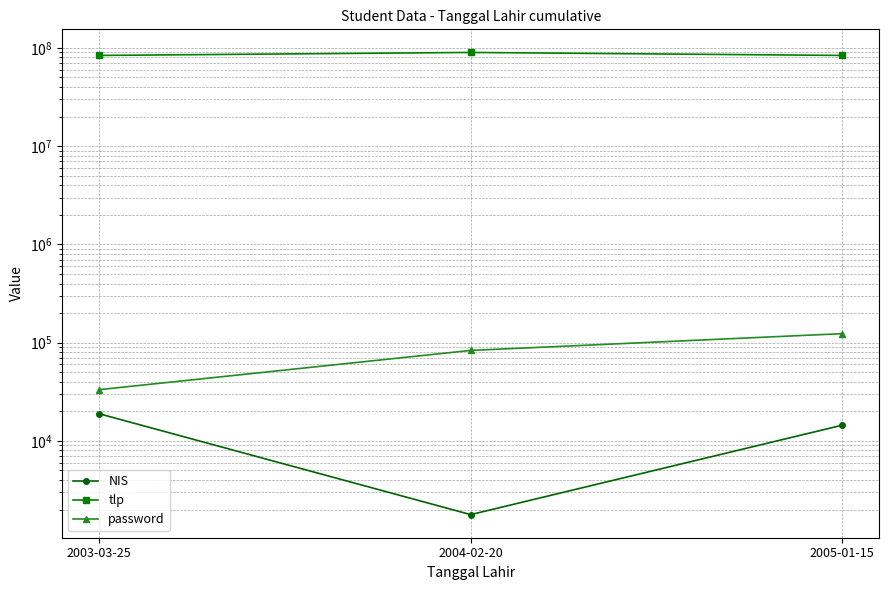

Reading right to left, list all the values displayed in this chart.

NIS: 2005-01-15=14444	2004-02-20=1777	2003-03-25=18888
tlp: 2005-01-15=83839494	2004-02-20=89948484	2003-03-25=83838383
password: 2005-01-15=123456	2004-02-20=83333	2003-03-25=33233